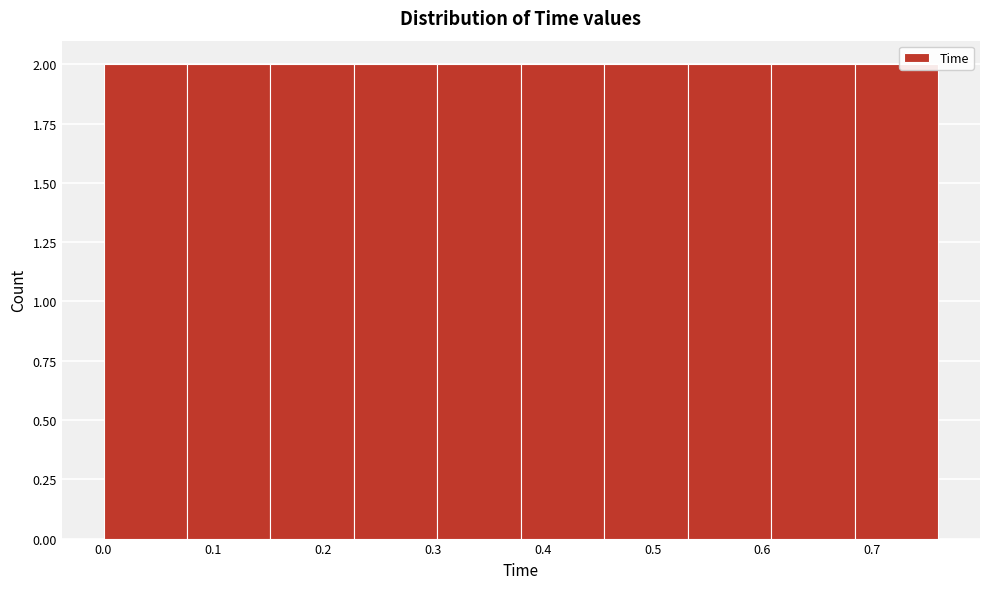

What is the height of the bar covering 0.532 to 0.608 on the x-axis? Neither the bar edges nor the heights are printed on the chart, so give them approximately, as read against the axes.

2